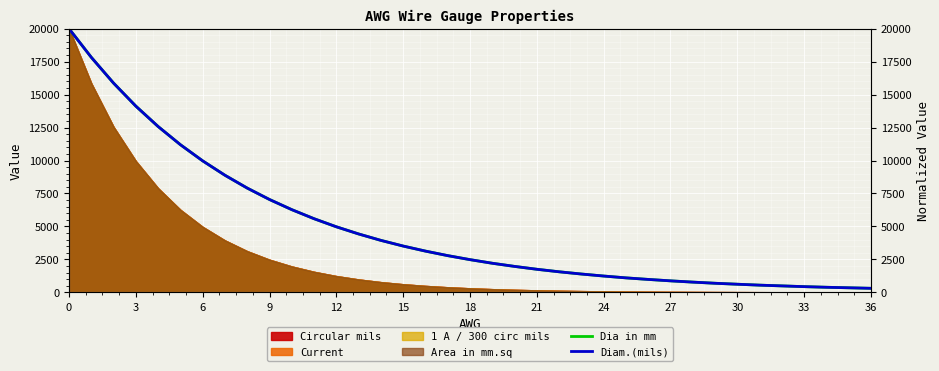

Read the Dia in mm value at 12.

12578.3